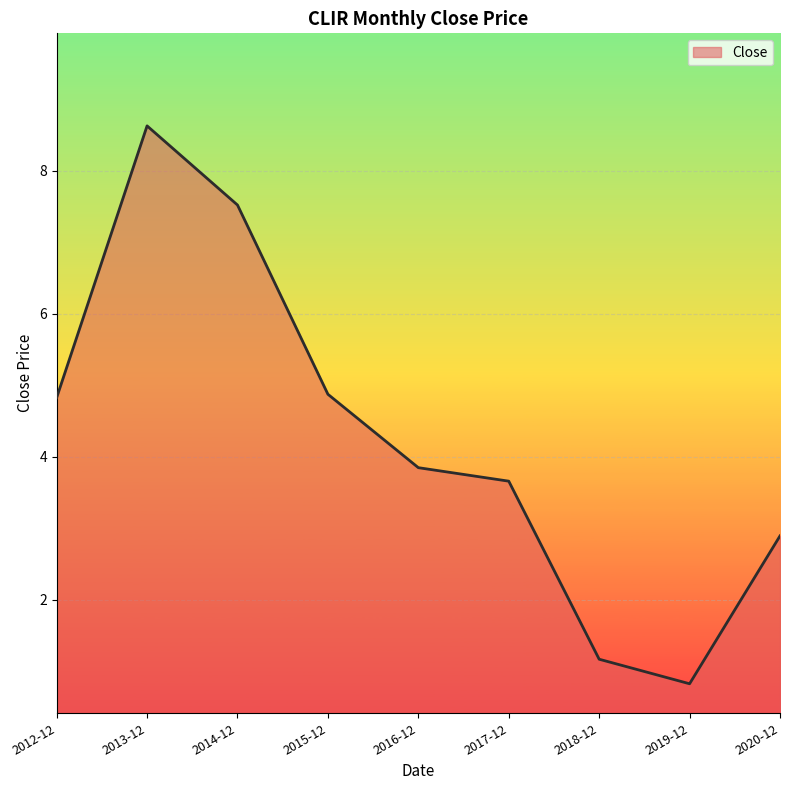

What is the ratio of the value at 2019-12 to the value at 2012-12?

0.2